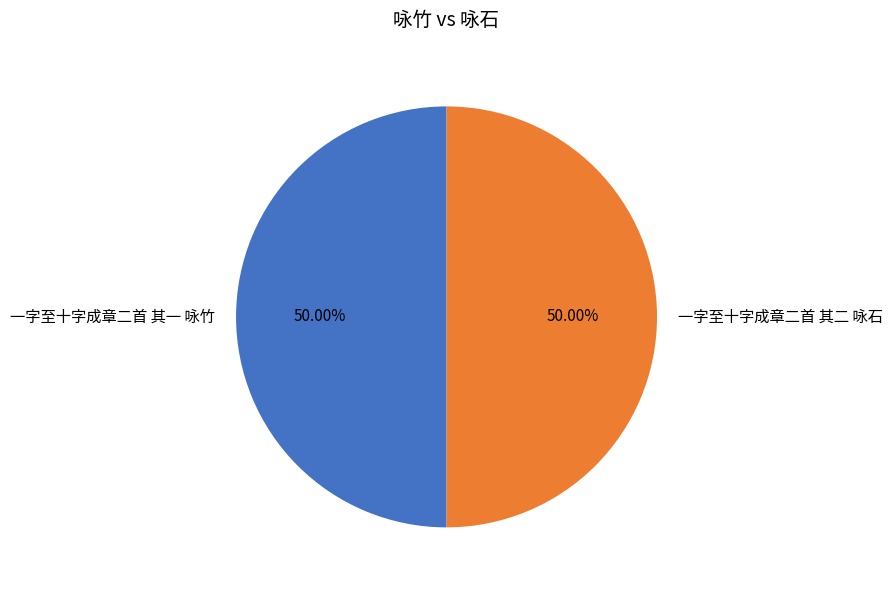

How many slices are in this pie chart?

2